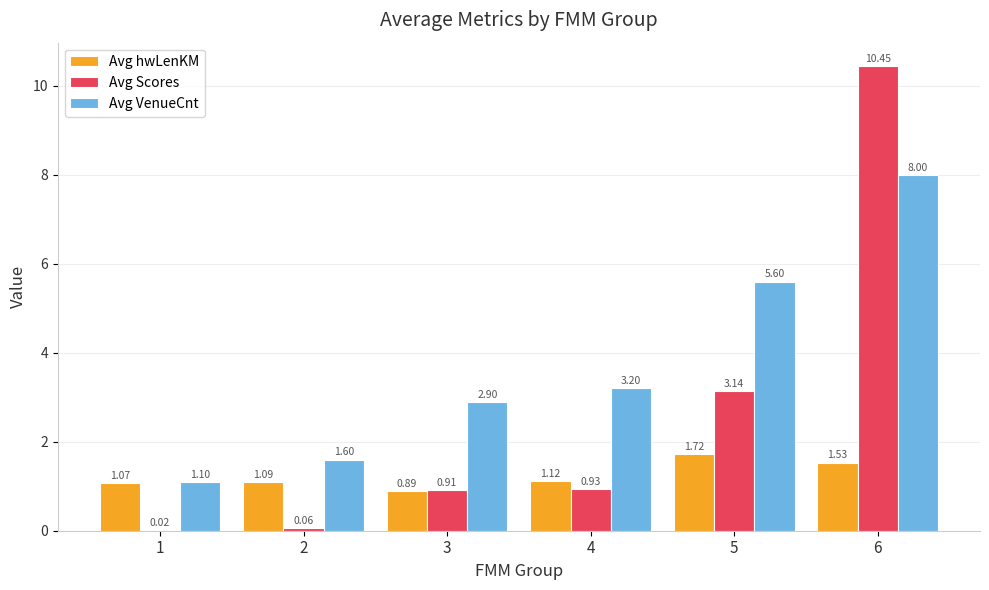

What is the sum of all Avg VenueCnt values?

22.4